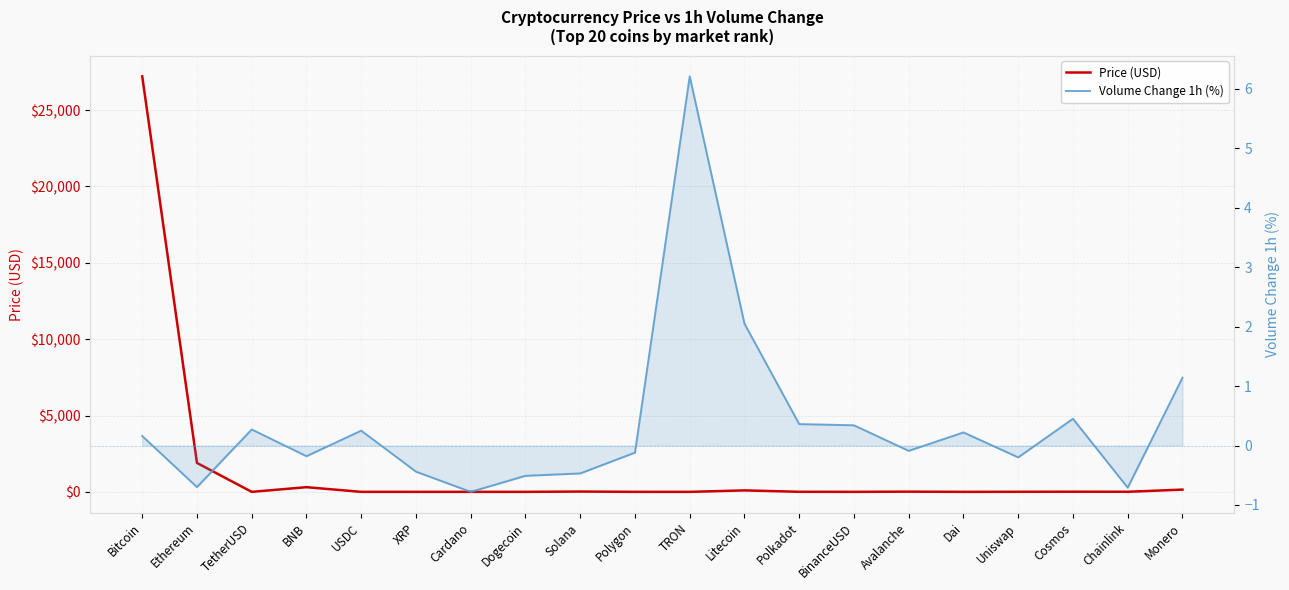

The Price (USD) series shows 84.9 at Monero. True or false?

False